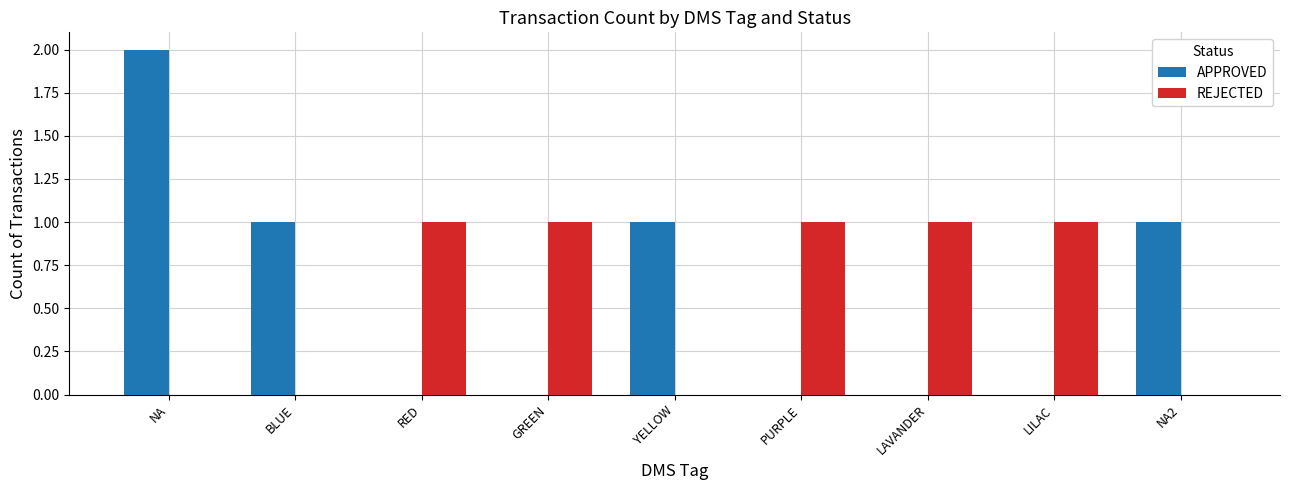

Reading left to right, transcribe all the data shown in this chart.

APPROVED: NA=2	BLUE=1	RED=0	GREEN=0	YELLOW=1	PURPLE=0	LAVANDER=0	LILAC=0	NA2=1
REJECTED: NA=0	BLUE=0	RED=1	GREEN=1	YELLOW=0	PURPLE=1	LAVANDER=1	LILAC=1	NA2=0